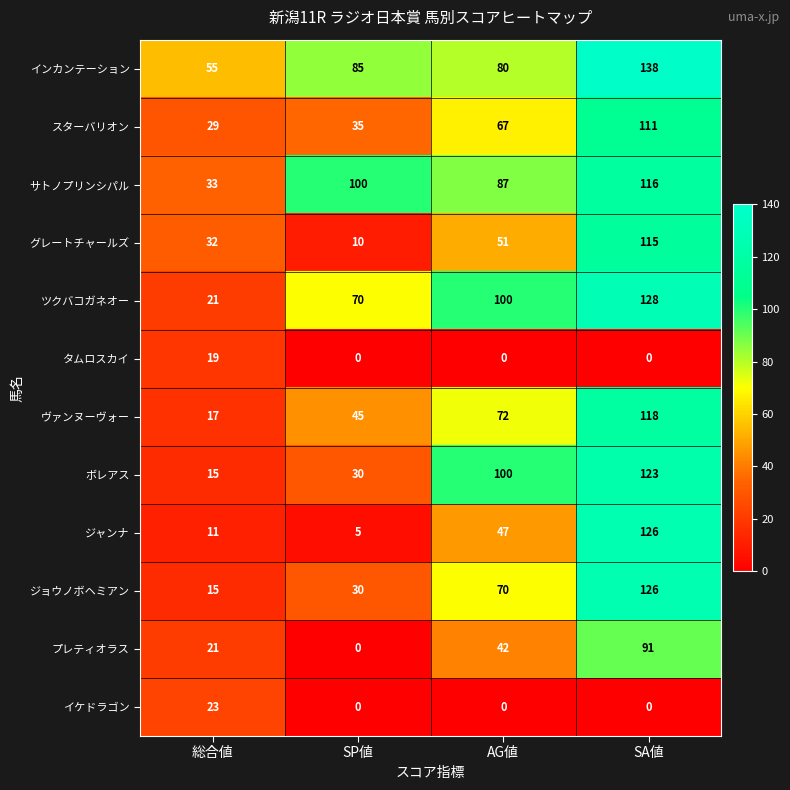

Read the スターバリオン value at SP値.

35